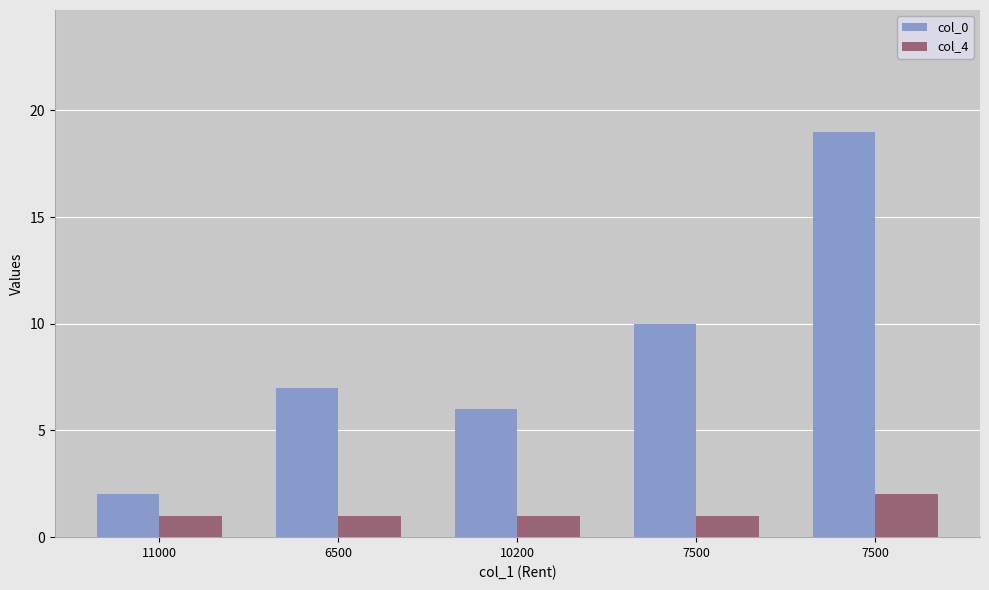

At which label is col_0 closest to 10?

7500